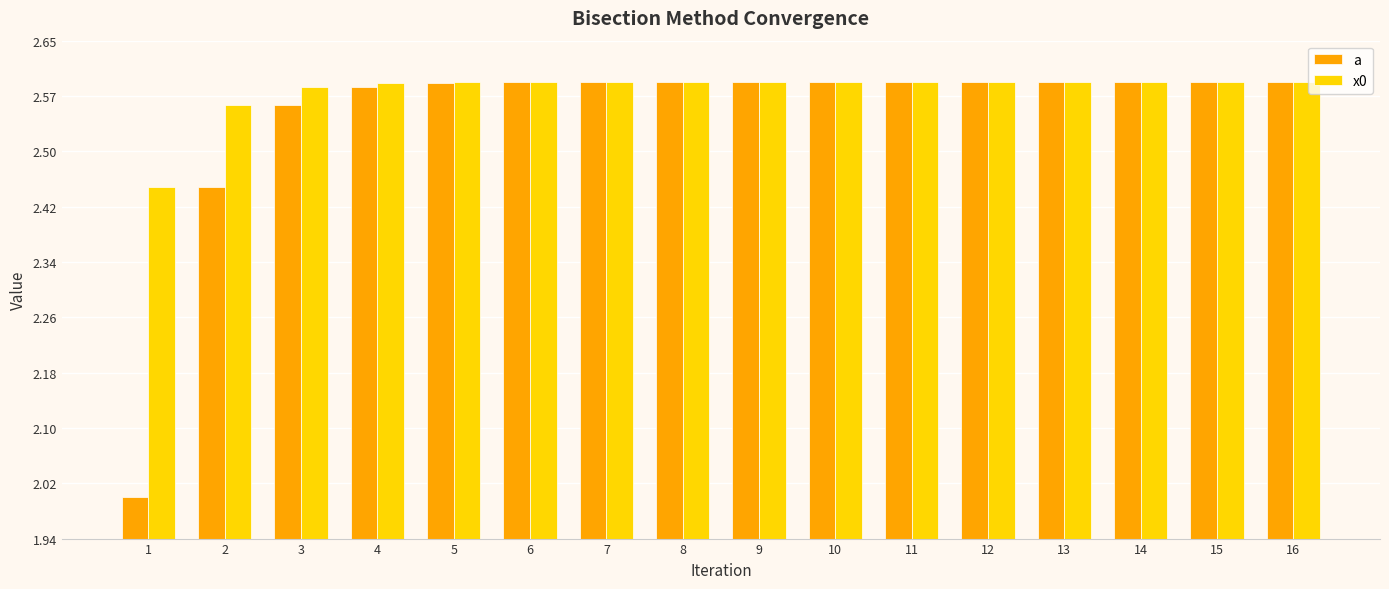

What is the spread (max minus min) of values at 2?

0.1